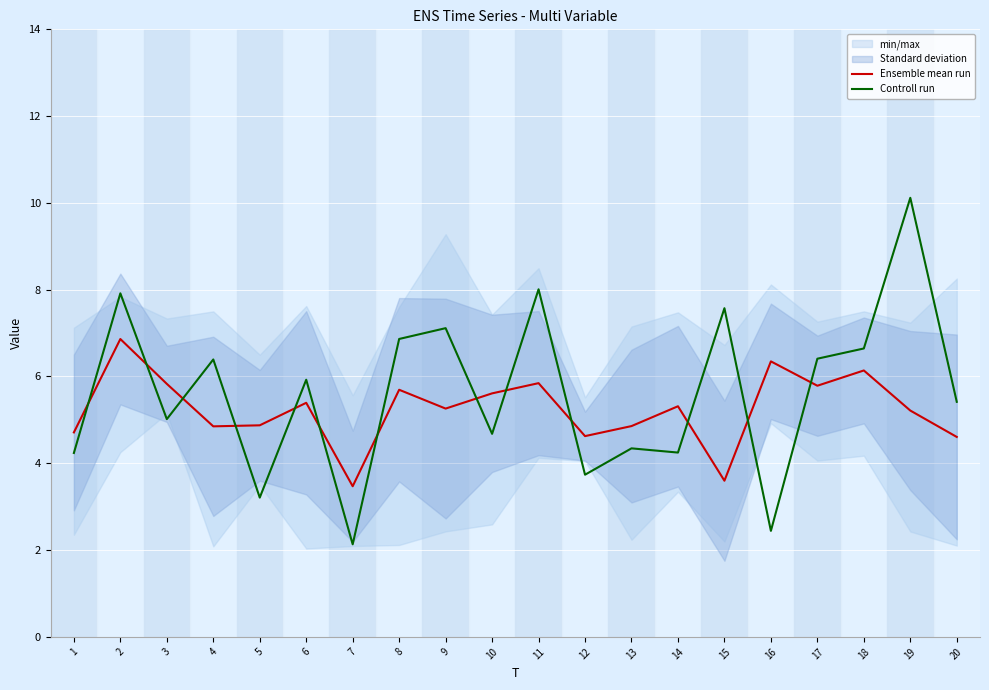

Is this an area chart (filled region under the line)?

No